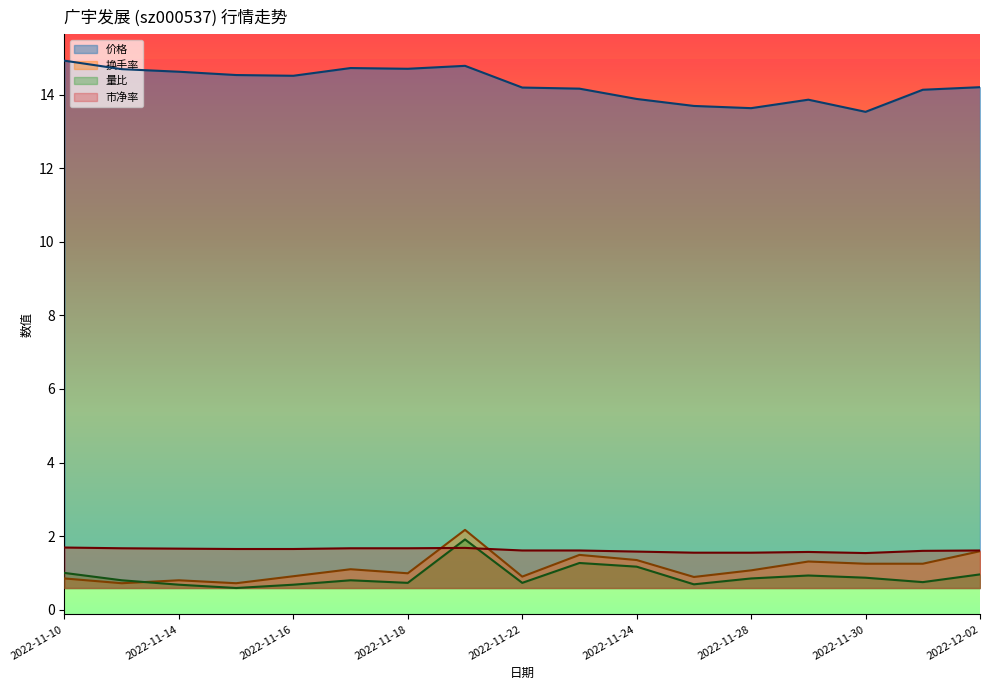

What is the difference between the highest and lowest values at 2022-11-24?

12.7